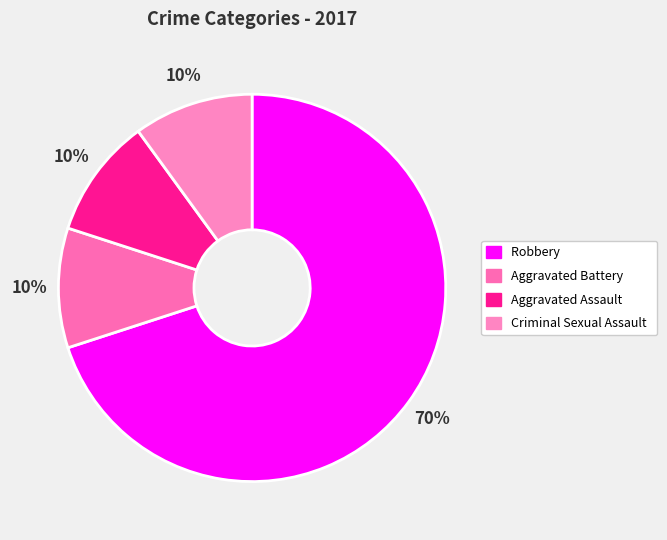

Do Aggravated Assault and Aggravated Battery together represent more than half of the pie?

No